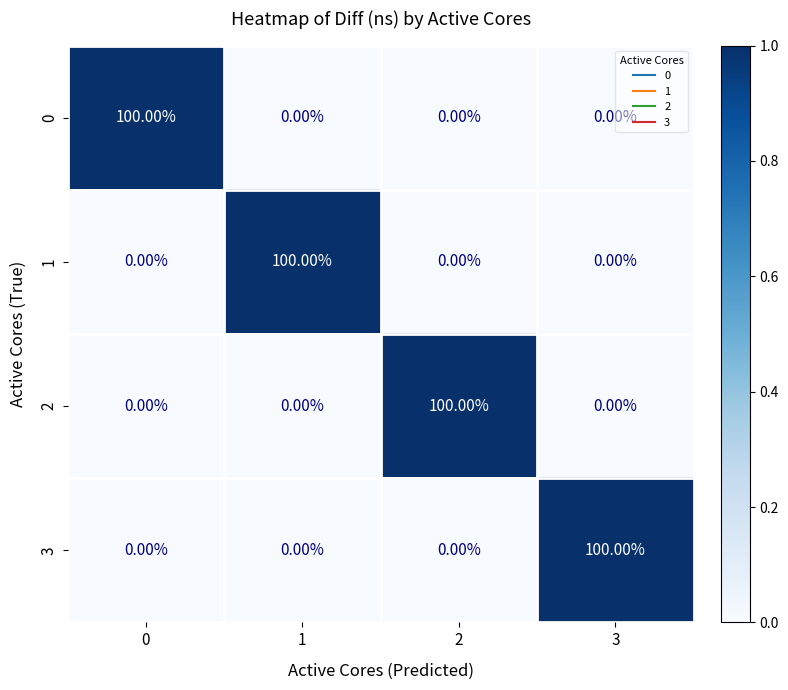

What is the sum of all 3 values?

100